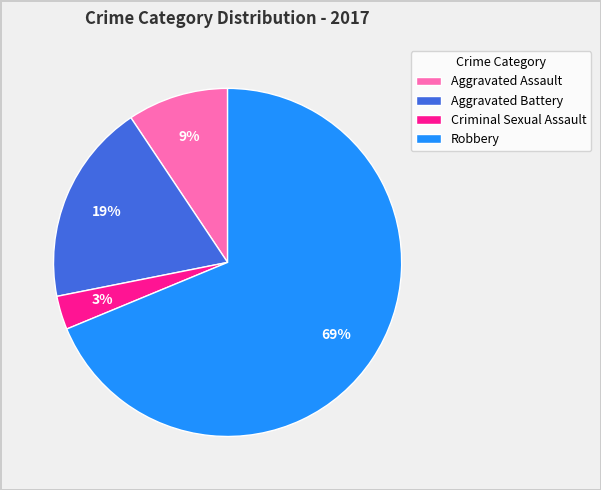

Is it true that Aggravated Battery is 19% of the pie?

True